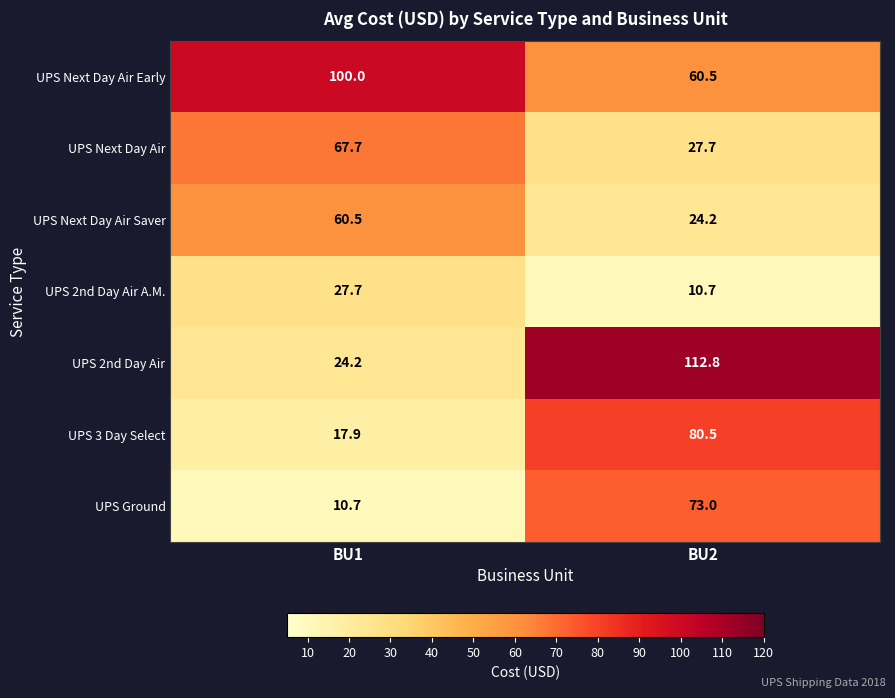

Rank the series by their maximum value, from lowest to highest.

UPS 2nd Day Air A.M., UPS Next Day Air Saver, UPS Next Day Air, UPS Ground, UPS 3 Day Select, UPS Next Day Air Early, UPS 2nd Day Air